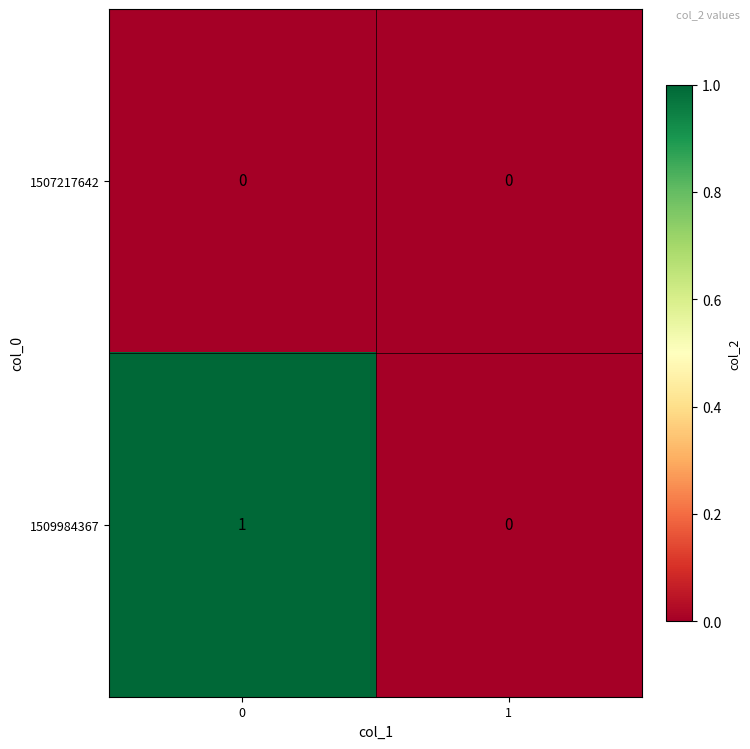

List the series in order of their peak value, lowest first.

1507217642, 1509984367